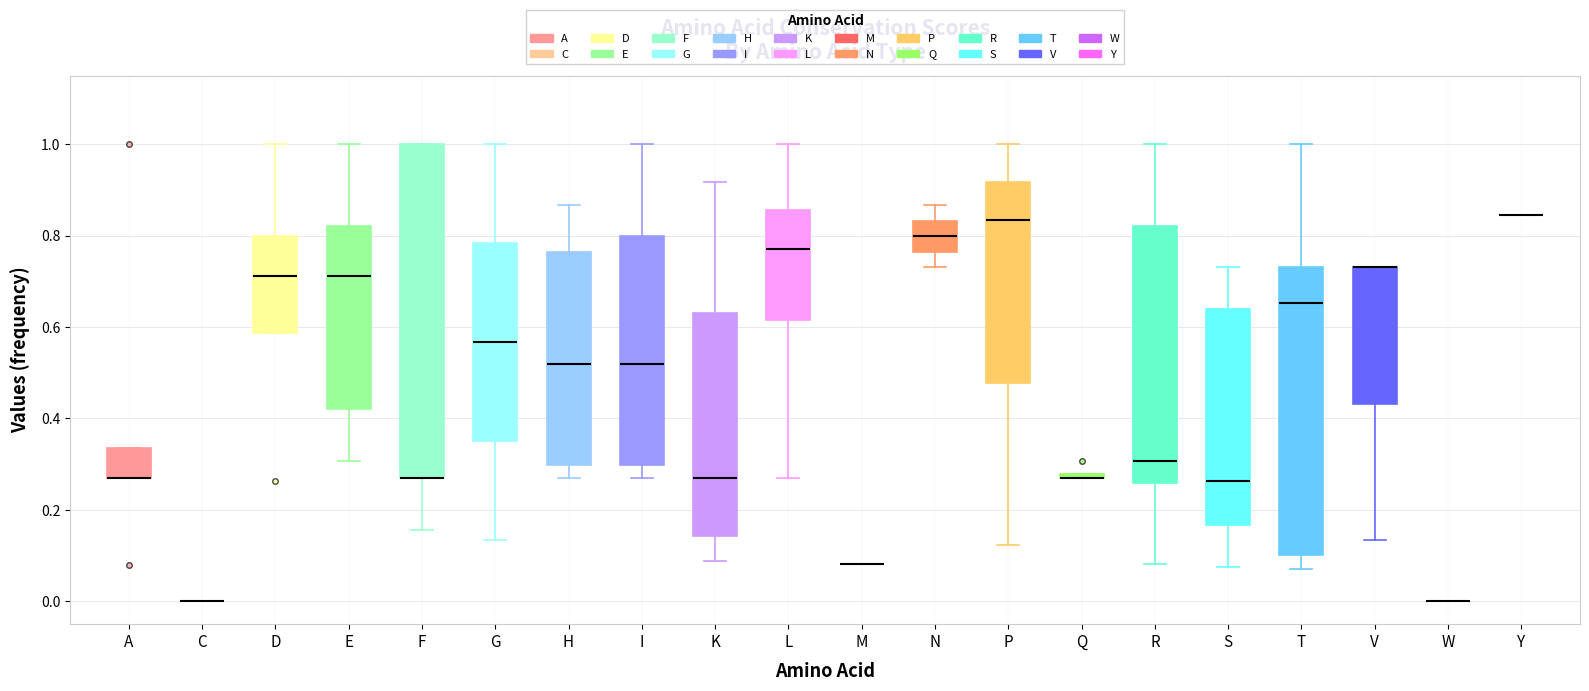

Which box is the tallest, from its lower edge to its upper edge?

F